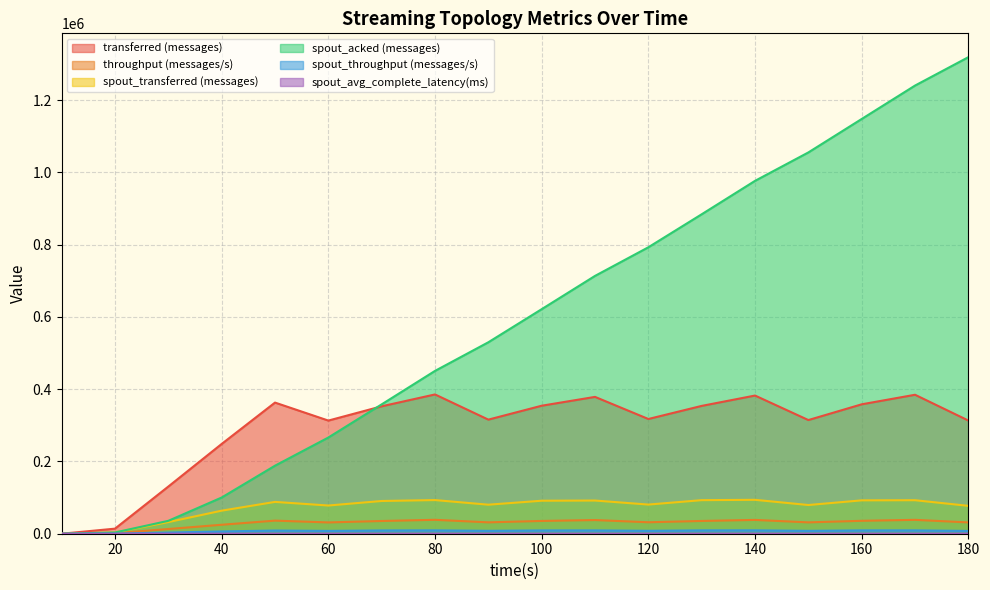

Is it true that spout_avg_complete_latency(ms) equals 6.6 at 20?

True